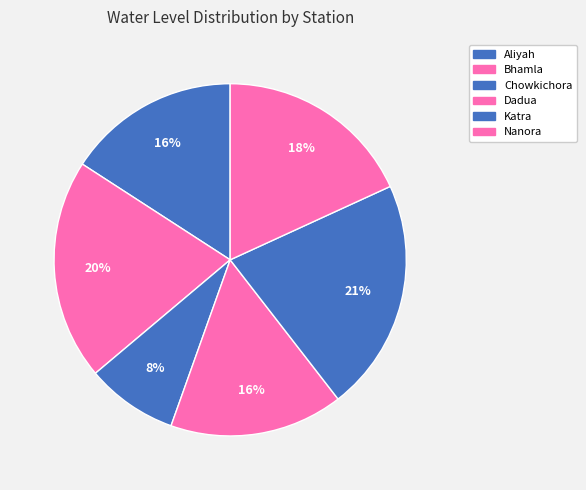

To the nearest percent, what is the combined percentage of Dadua and Bhamla?

36%